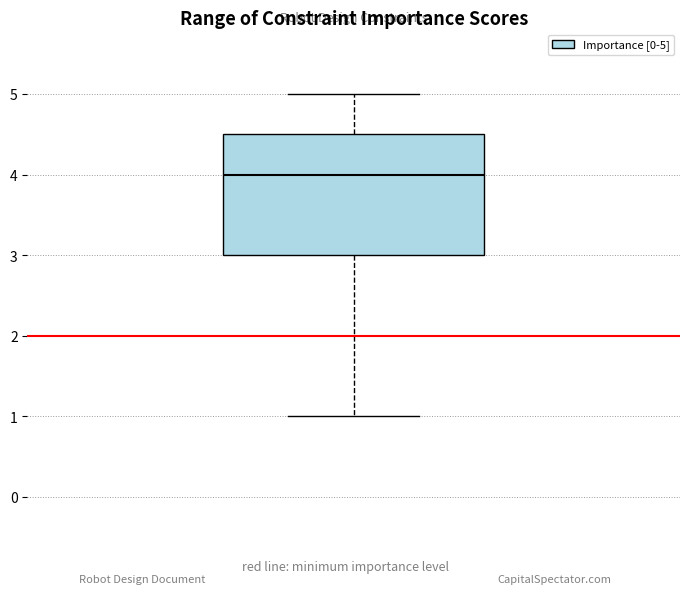

Read this box plot against the y-axis: the position of the median line, the range covered by the box, and the ends of both whiskers. The values are not printed on the chart, so give them approximately, as read against the axis.

median 4.0, box 3.0 to 4.5, whiskers 1.0 to 5.0